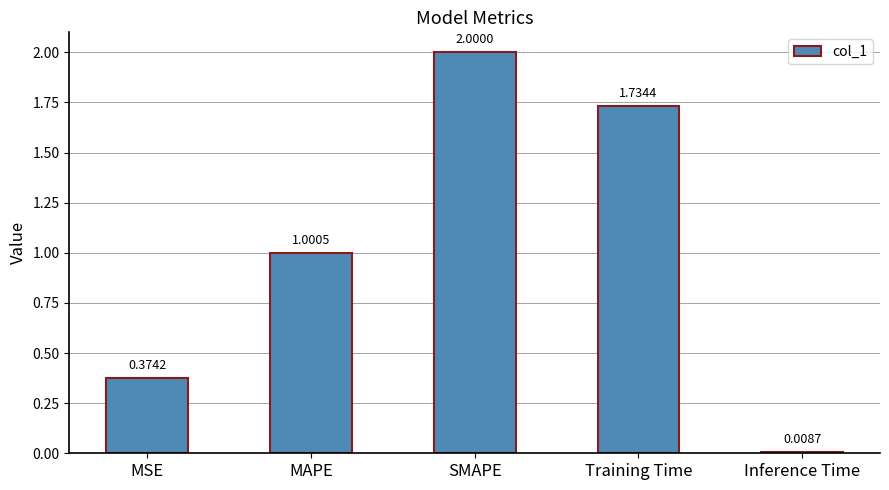

What is the label of the 5th bar from the left?

Inference Time